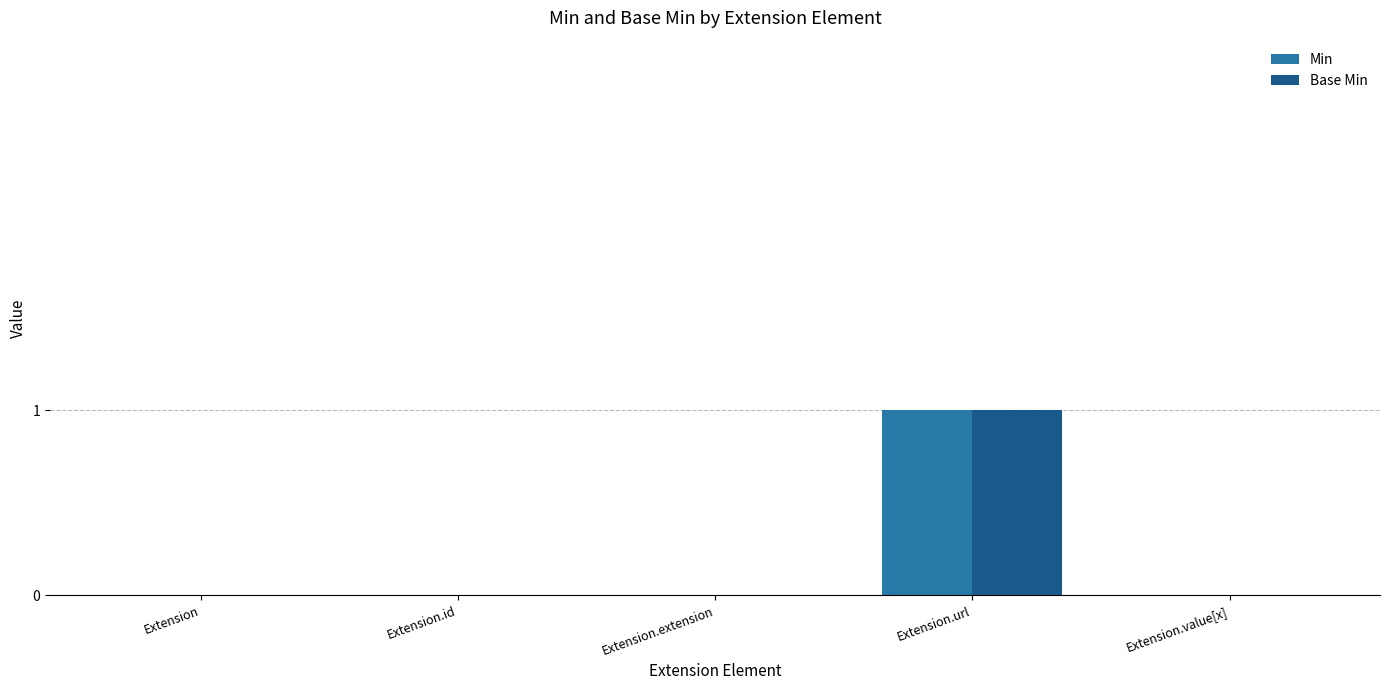

How many Base Min values are between 0 and 1?

5